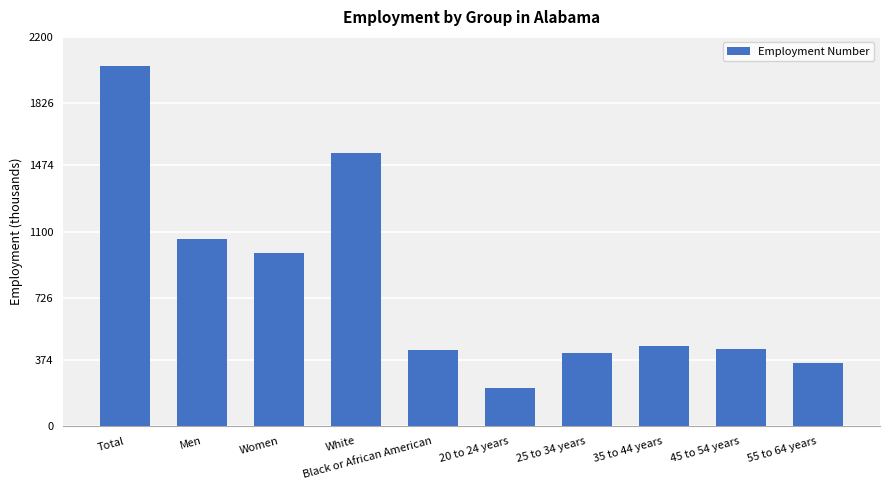

The value at White is 381. True or false?

False